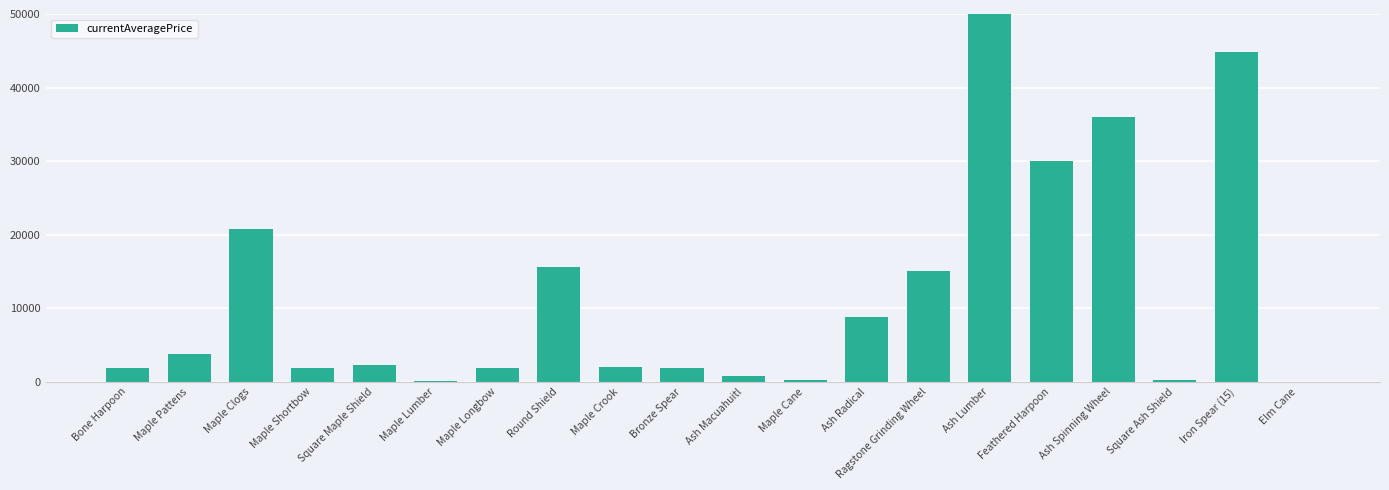

The chart shows a value of 2687.9 at Bone Harpoon. True or false?

False